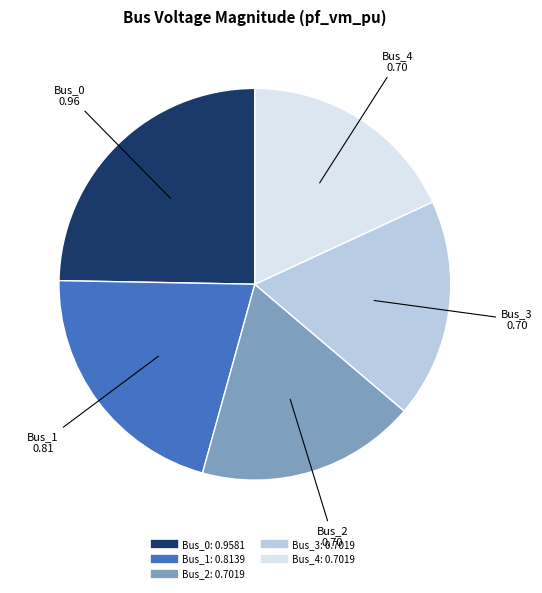

Is it true that Bus_3 is 18% of the pie?

True